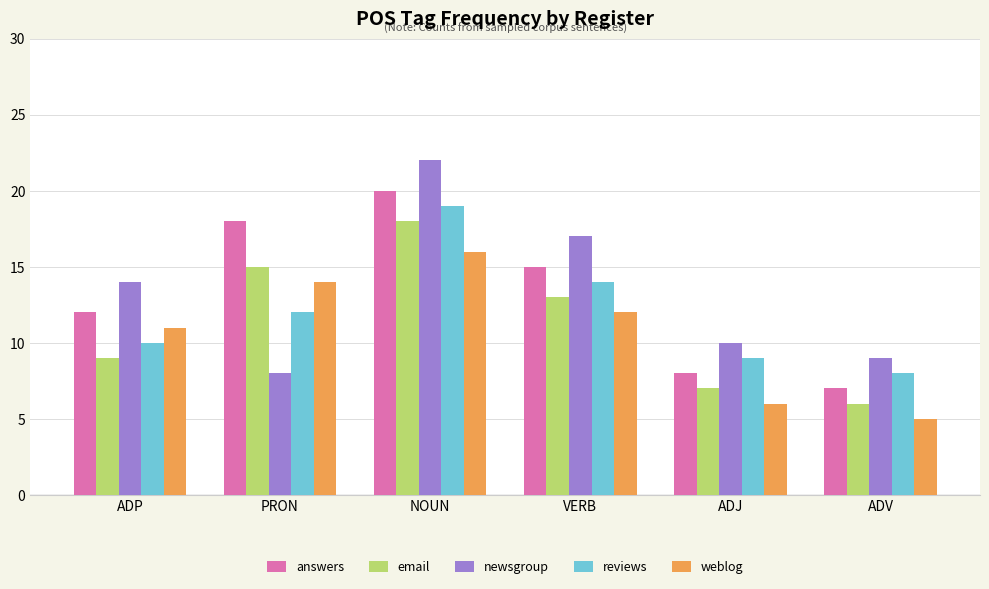

What is the total value across all series at ADV?

35